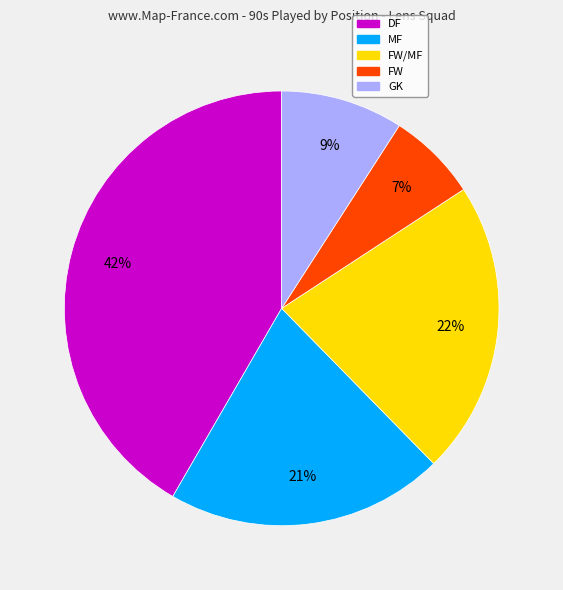

To the nearest percent, what portion does MF represent?

21%